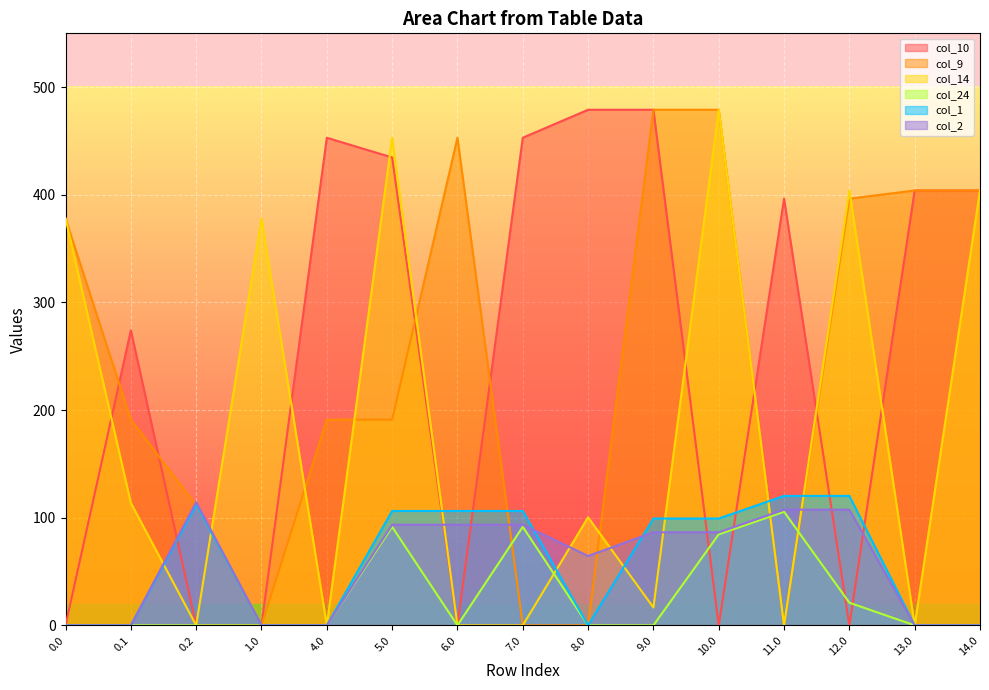

What is the label of the 14th point from the right?

0.1